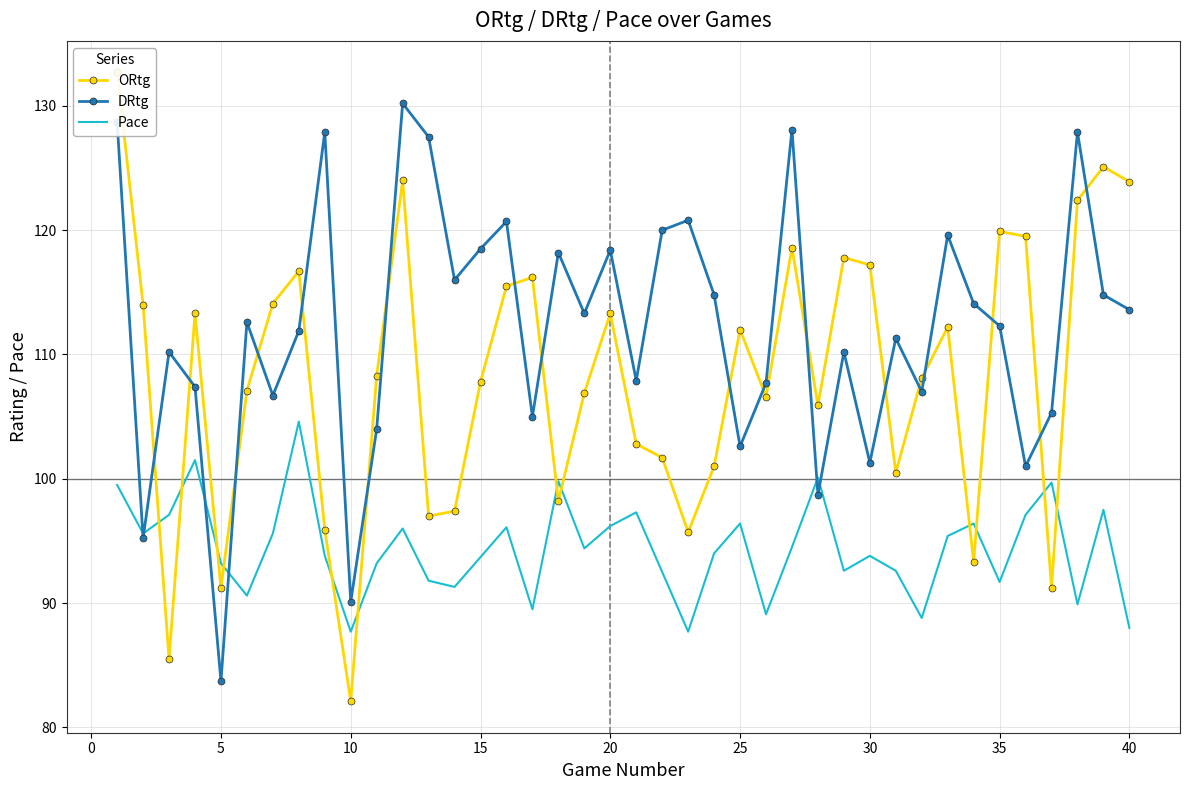

What is the minimum value for DRtg?

83.7